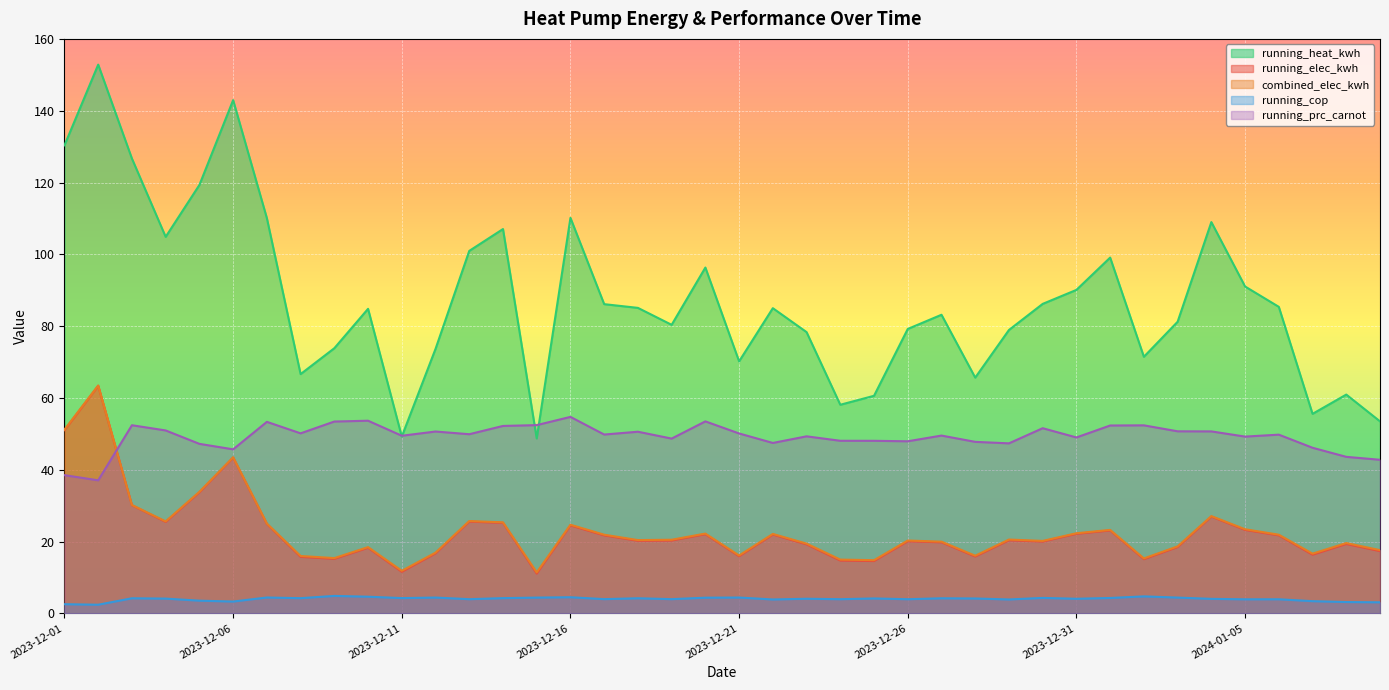

What is the difference between the highest and lowest values at 2023-12-08?

62.4